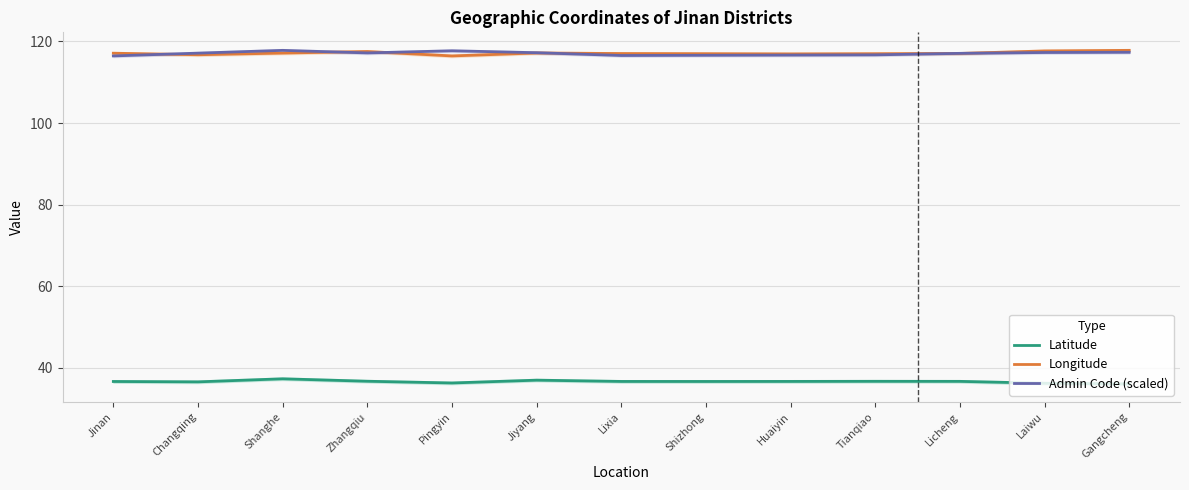

In Latitude, how many points are lower than both neighbors (excluding endpoints)?

3